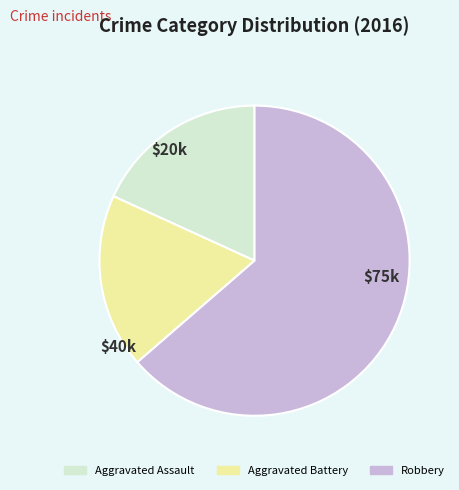

Which slice is the largest?

Robbery